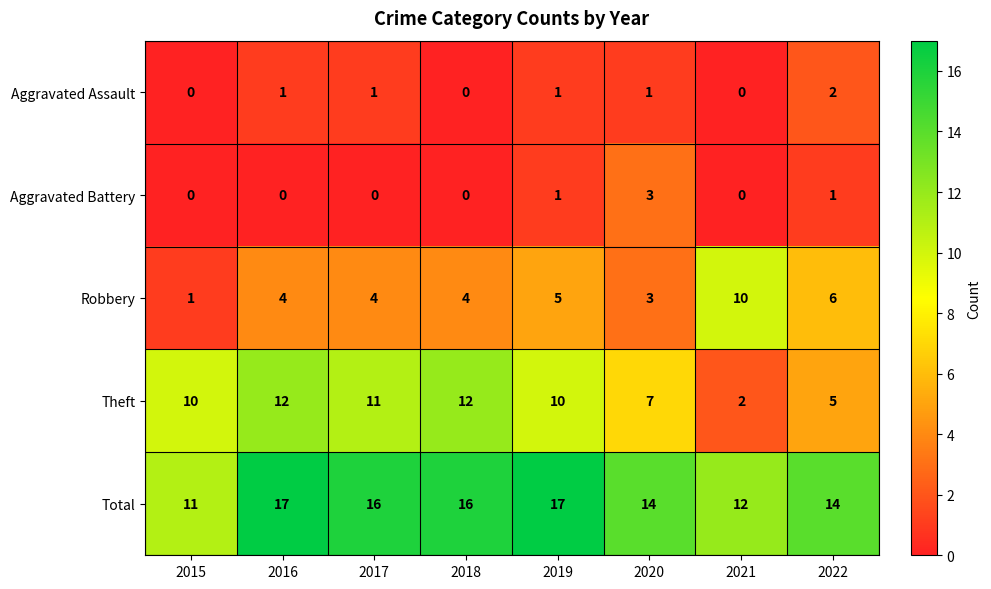

Which series has the largest range (max minus min)?

Theft